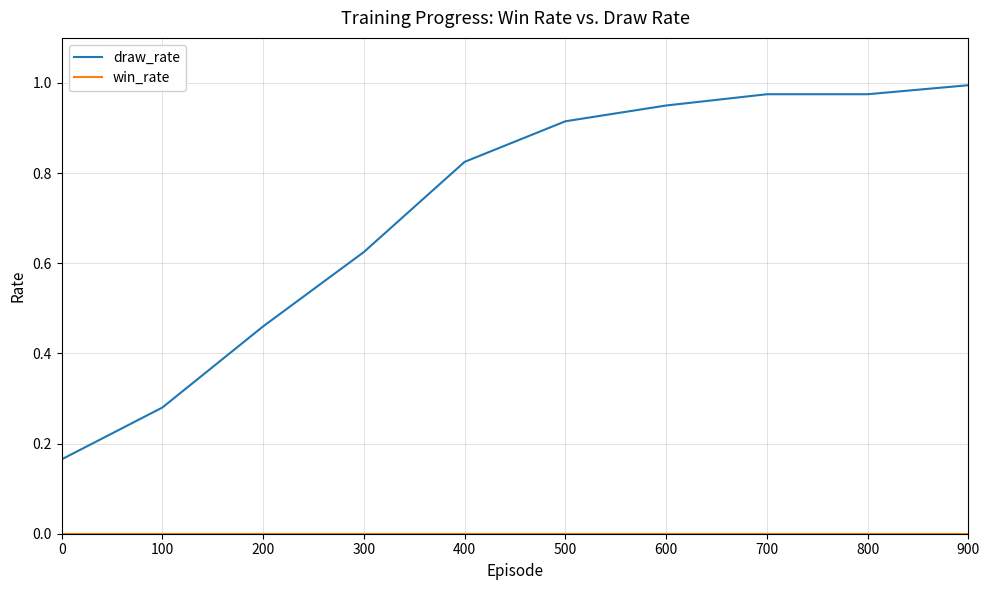

Which series changed the most between 100 and 600?

draw_rate